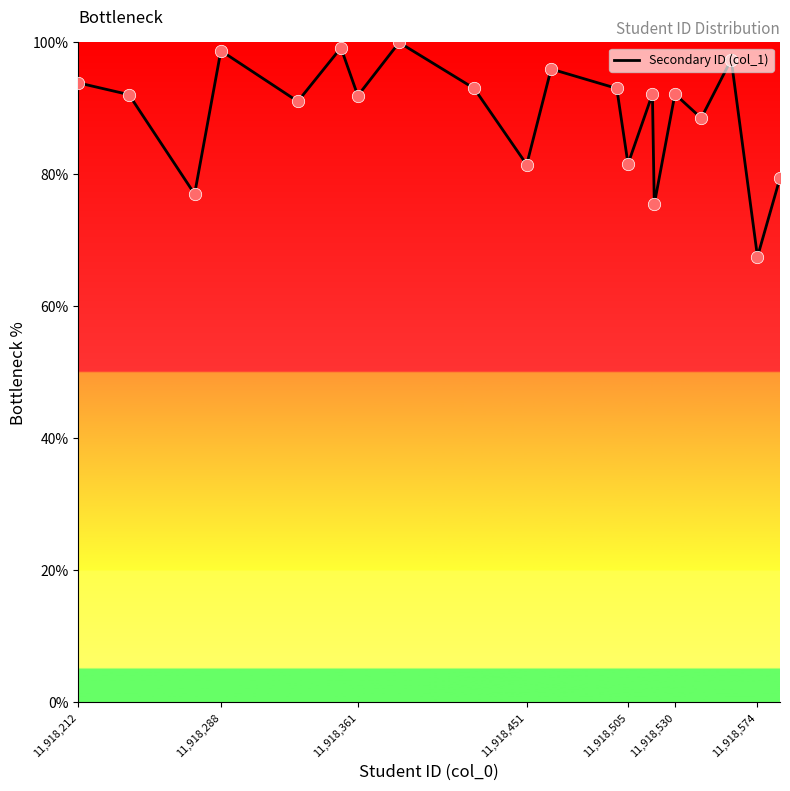

What is the difference between the maximum and minimum values?

32.5